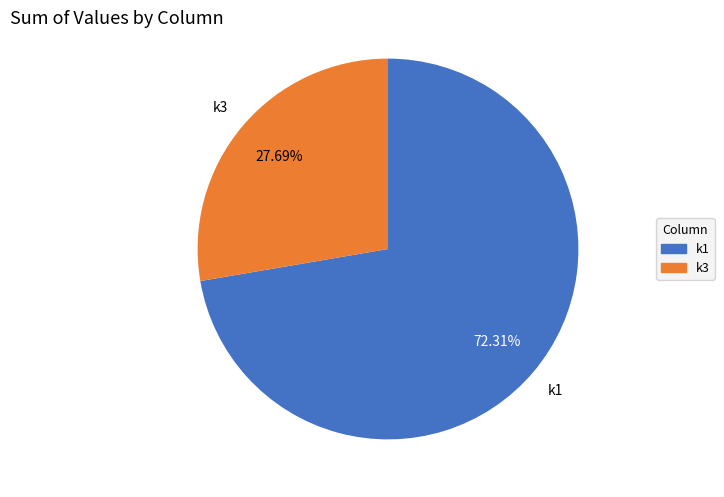

To the nearest percent, what is the average slice percentage?

50%